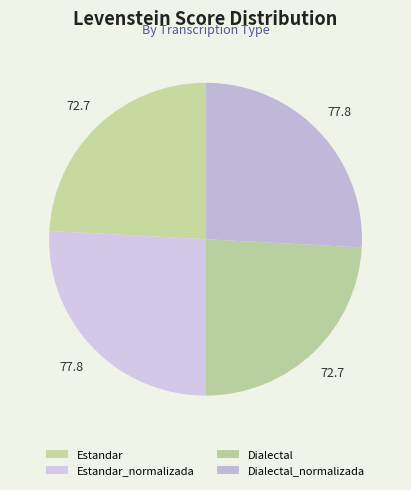

To the nearest percent, what is the difference between the largest and smallest slice percentages?

2%